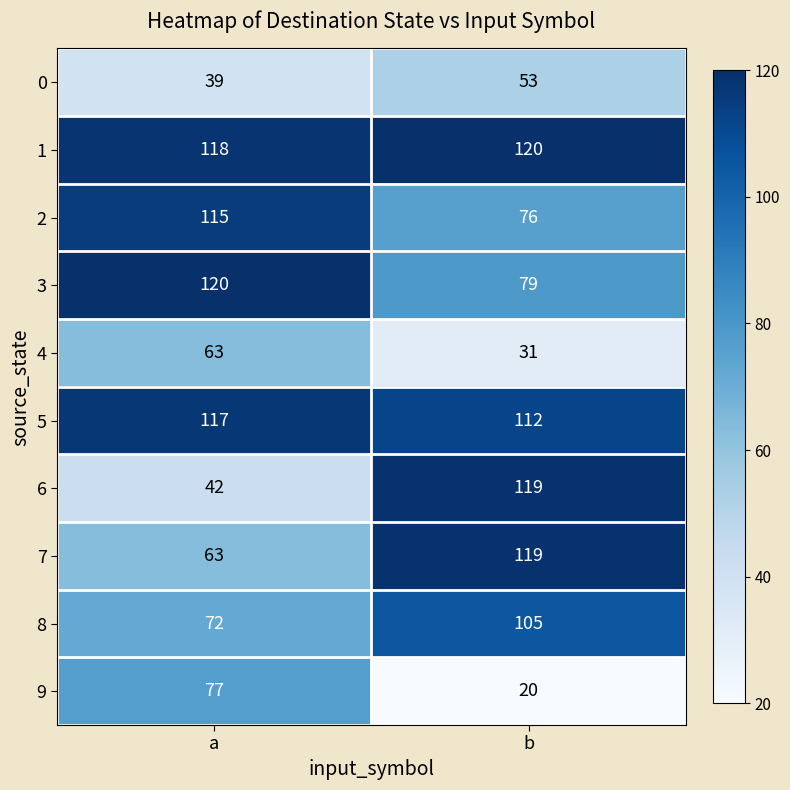

What is the total value across all series at b?

834